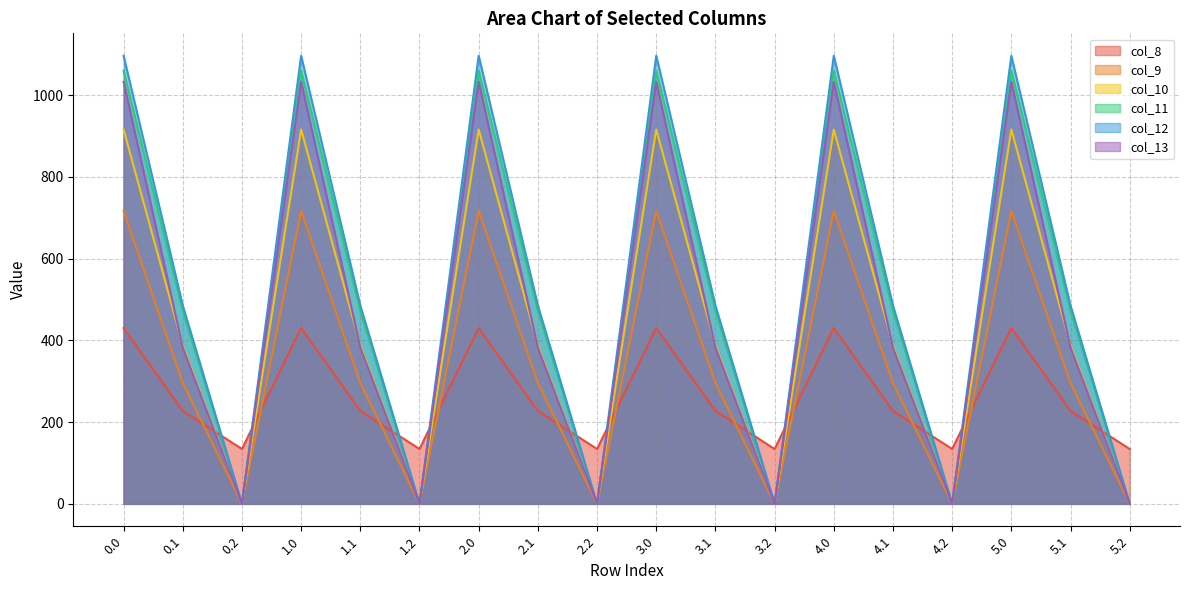

Where is col_12 nearest to the value 548?

0.1